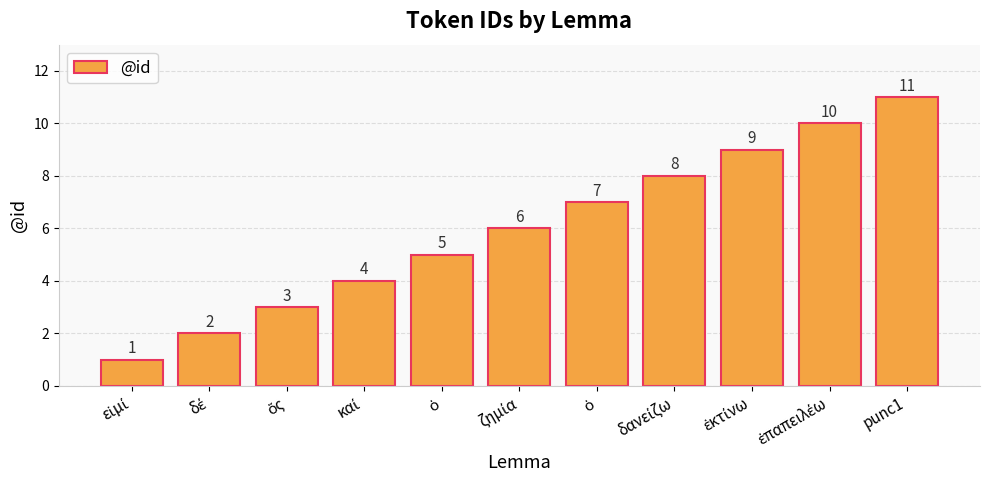

What is the difference between the second highest and second lowest values?

8